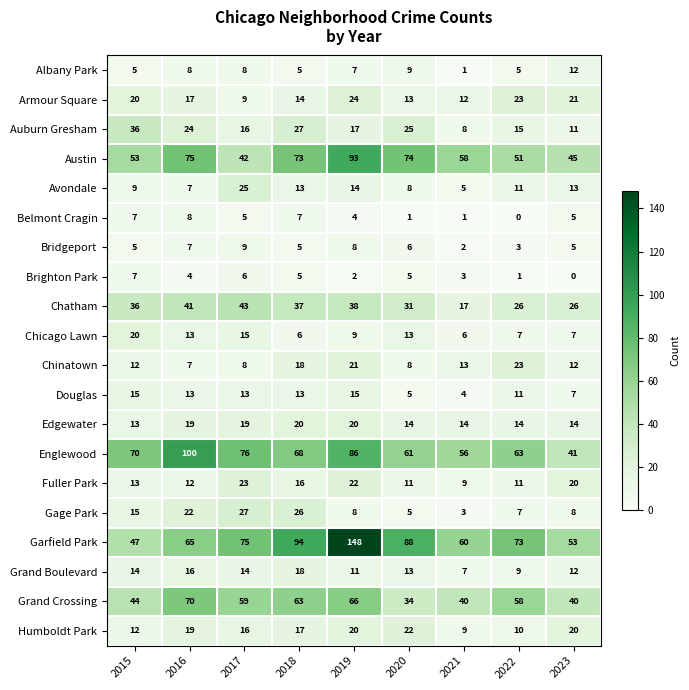

At which category is the sum across all series the highest?

2019